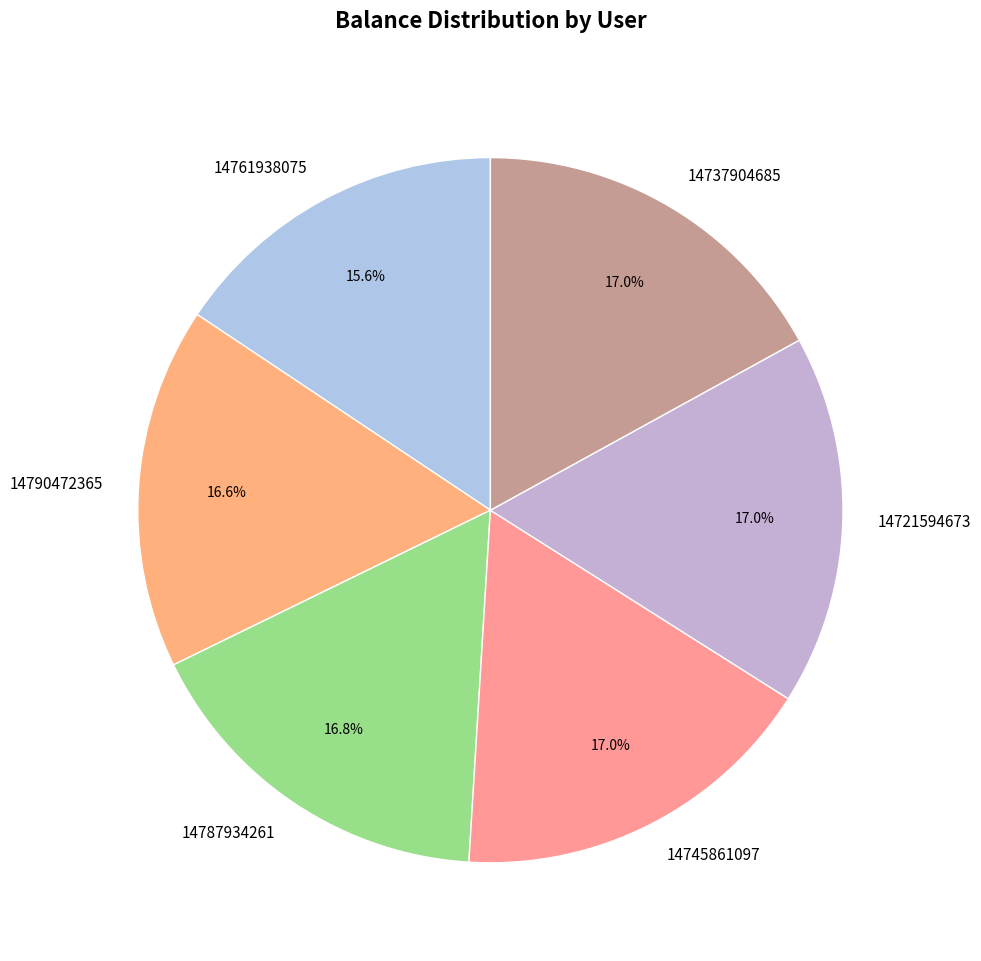

What is the total percentage of 14787934261 and 14721594673?

33.8%